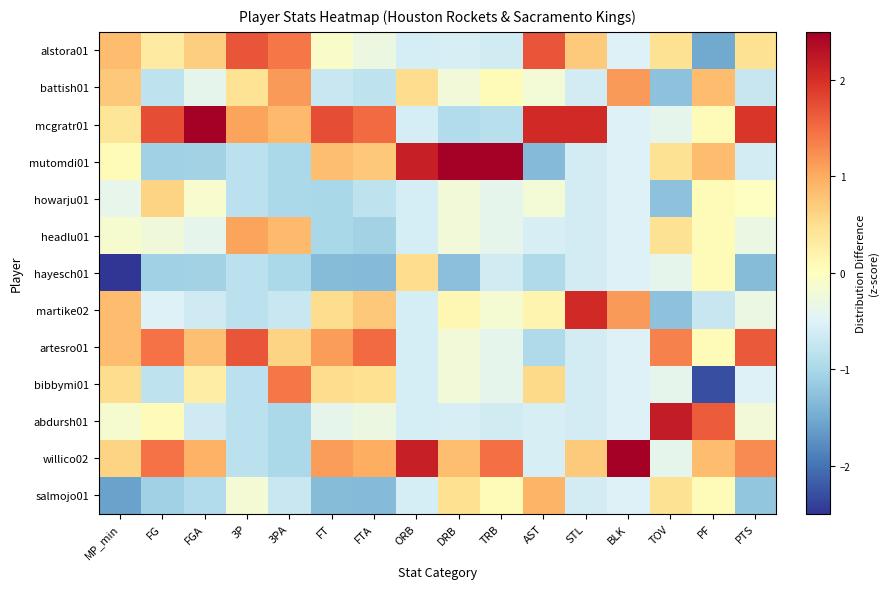

Which series has the widest spread of values?

mutomdi01